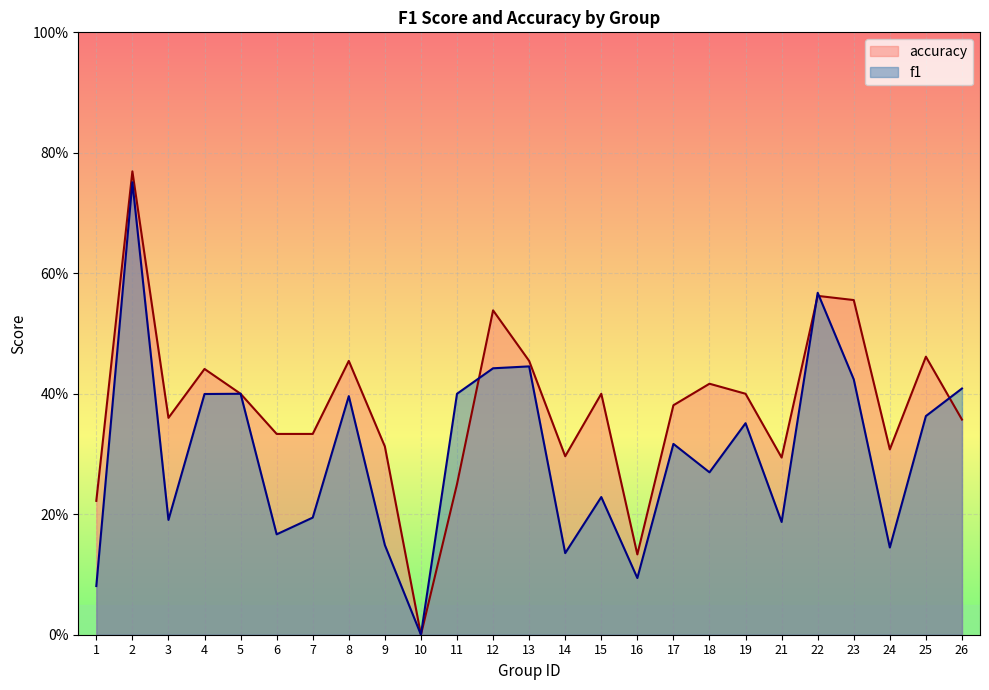

How many f1 values are between 0 and 1?

25